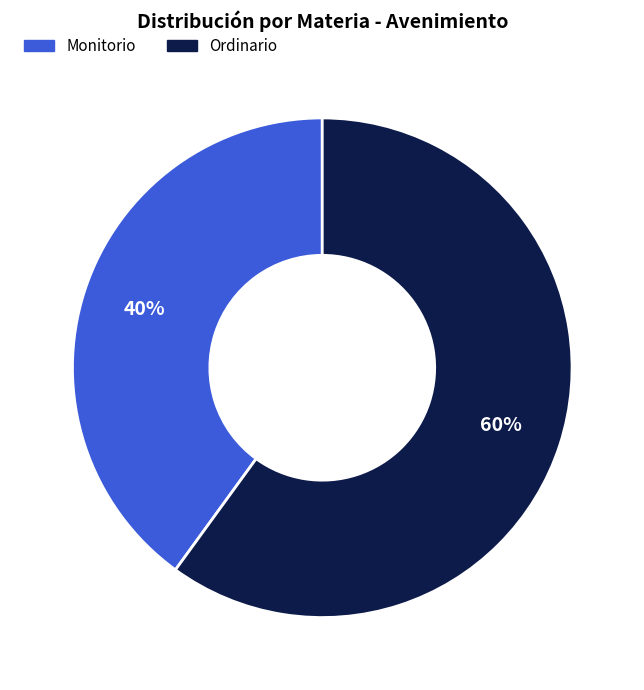

Does any single category account for the majority?

Yes